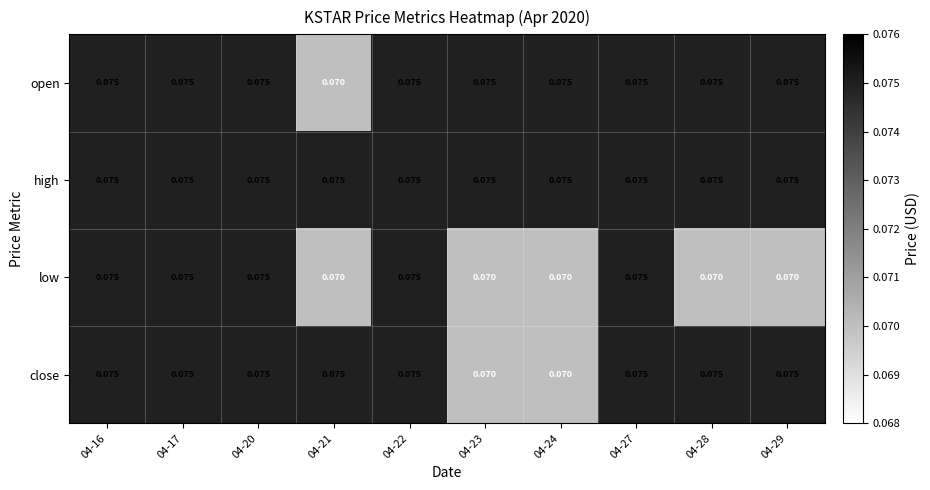

Count the number of categories in the chart.

10